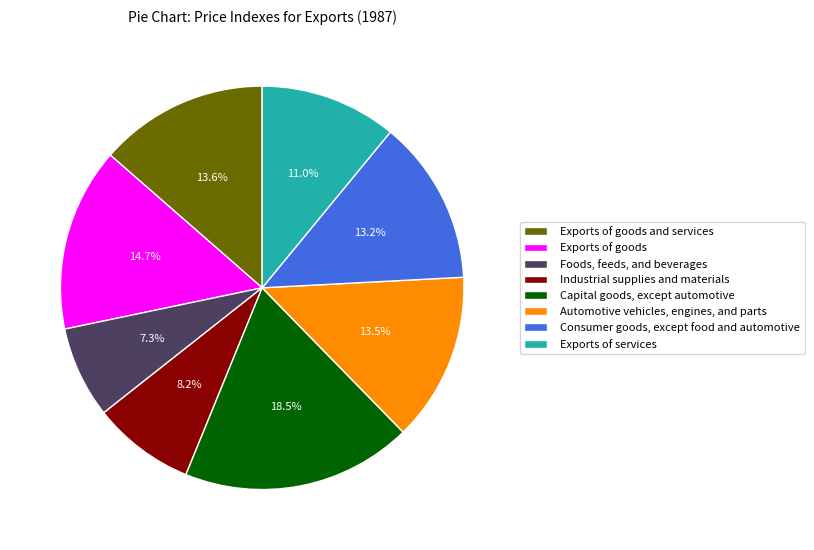

Rank the categories by value from highest to lowest.

Capital goods, except automotive, Exports of goods, Exports of goods and services, Automotive vehicles, engines, and parts, Consumer goods, except food and automotive, Exports of services, Industrial supplies and materials, Foods, feeds, and beverages